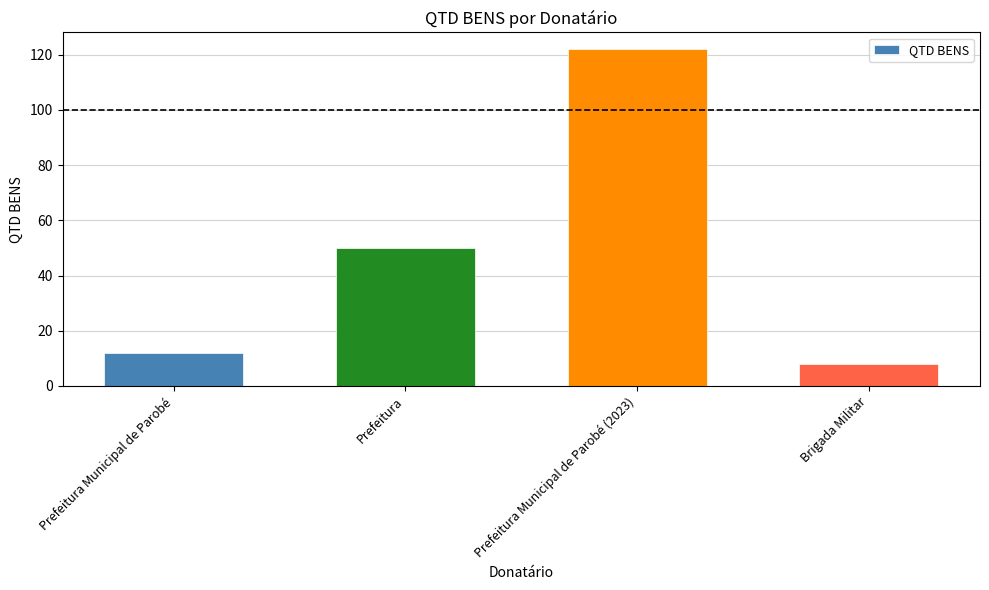

The chart shows a value of 5 at Prefeitura Municipal de Parobé. True or false?

False